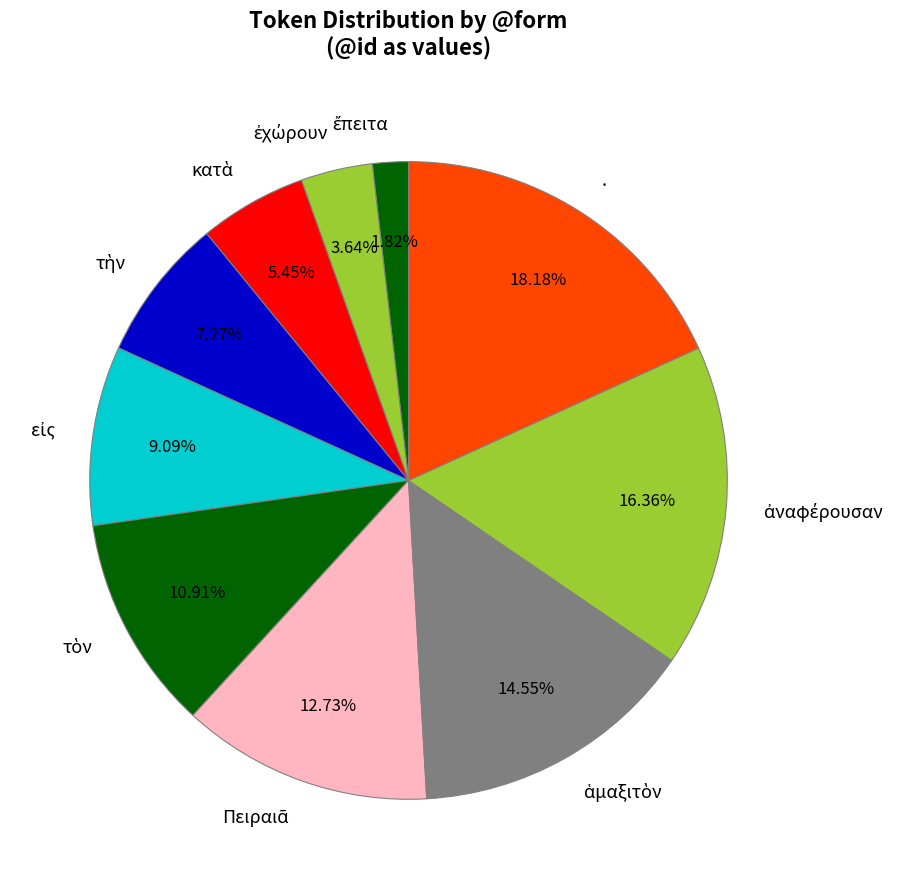

Is there a majority slice in this chart?

No